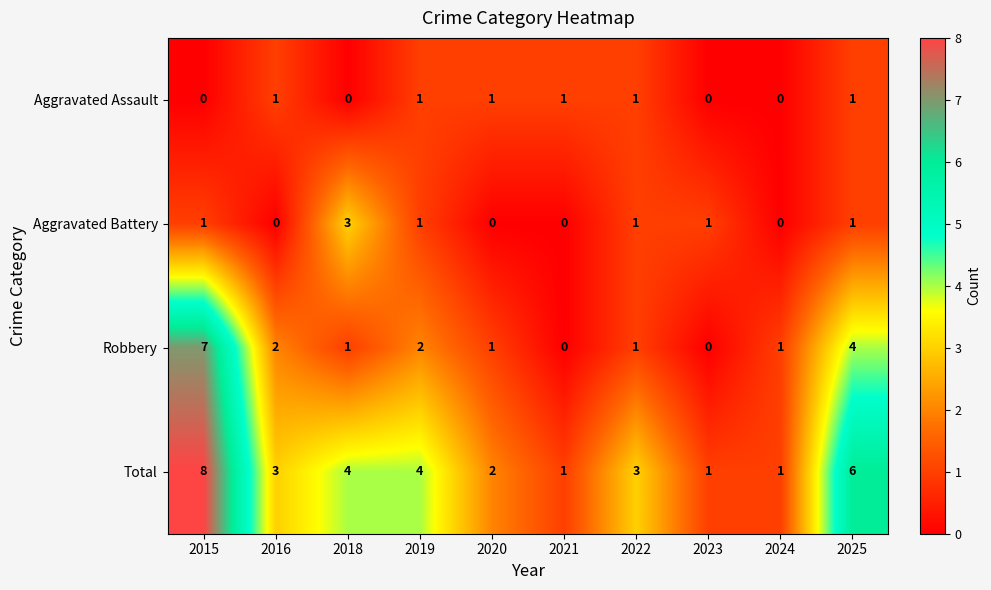

What is the maximum value for Robbery?

7